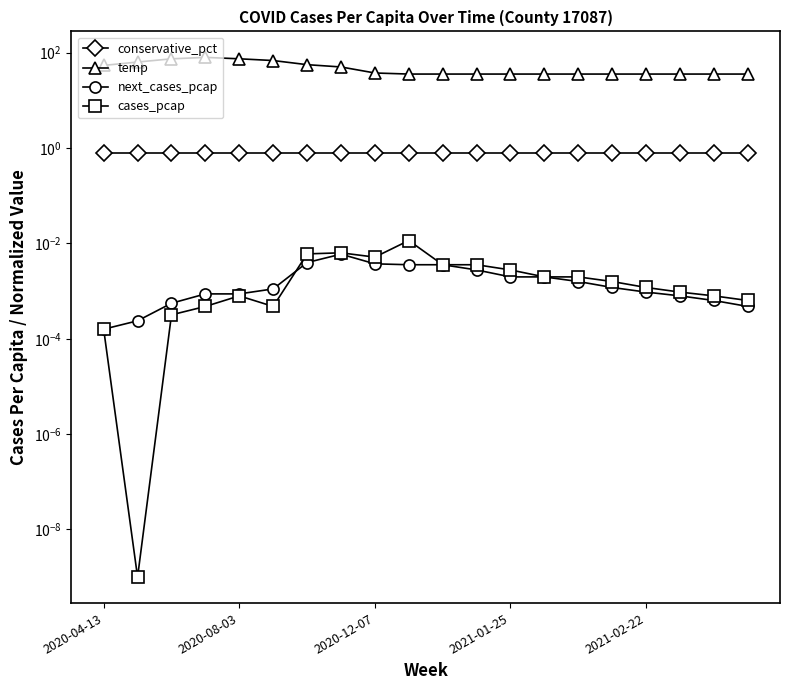

At how many categories does at least one series exceed 76?

1